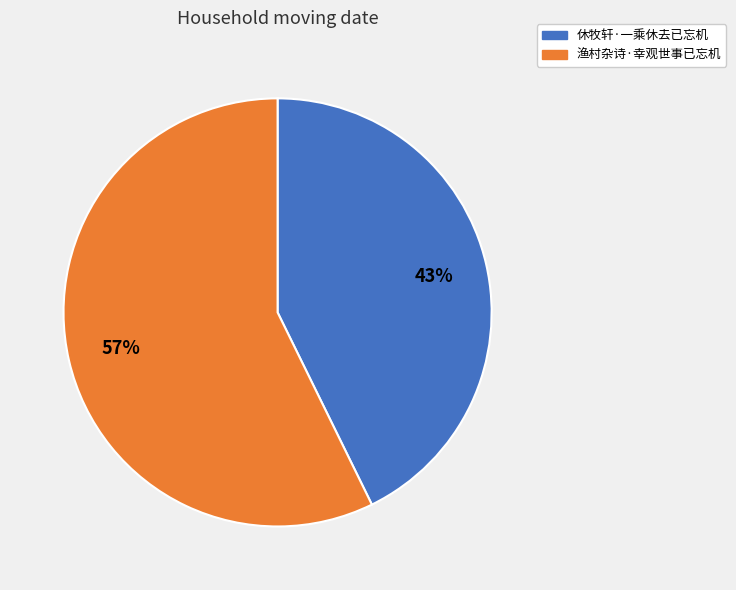

How many slices are in this pie chart?

2